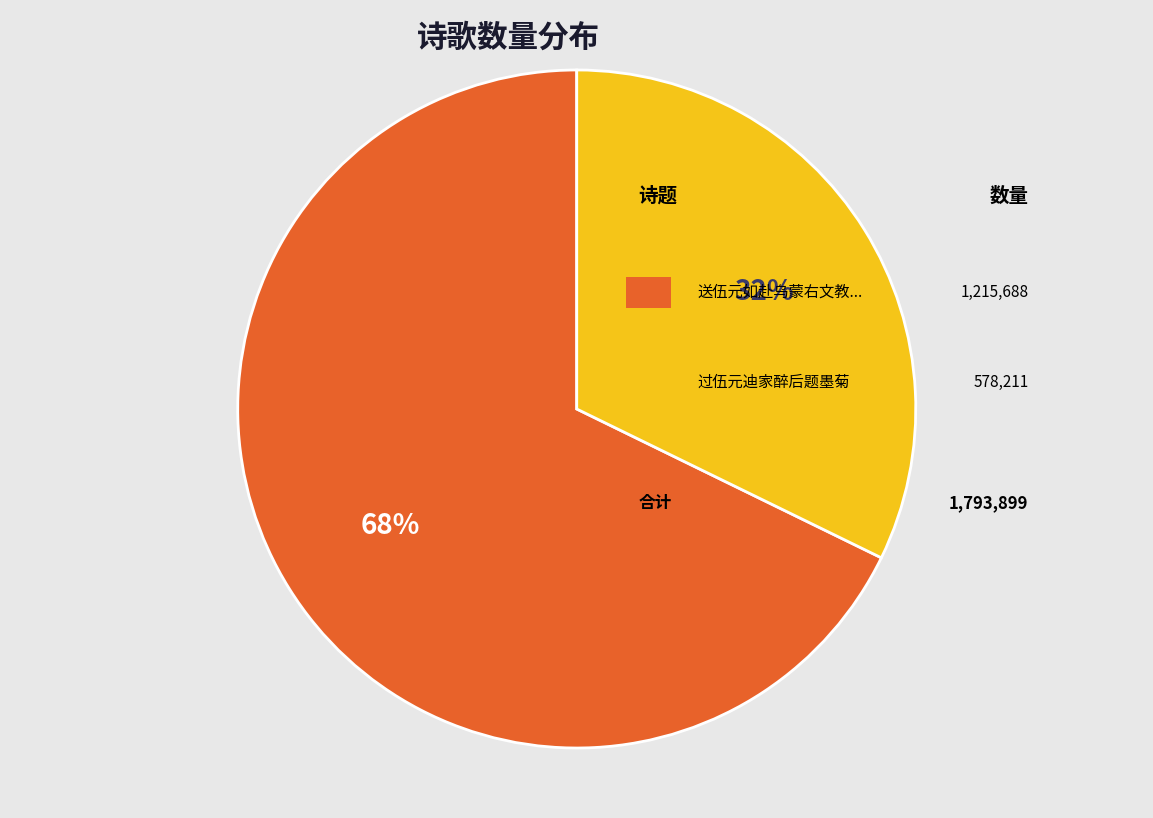

How many slices are in this pie chart?

2